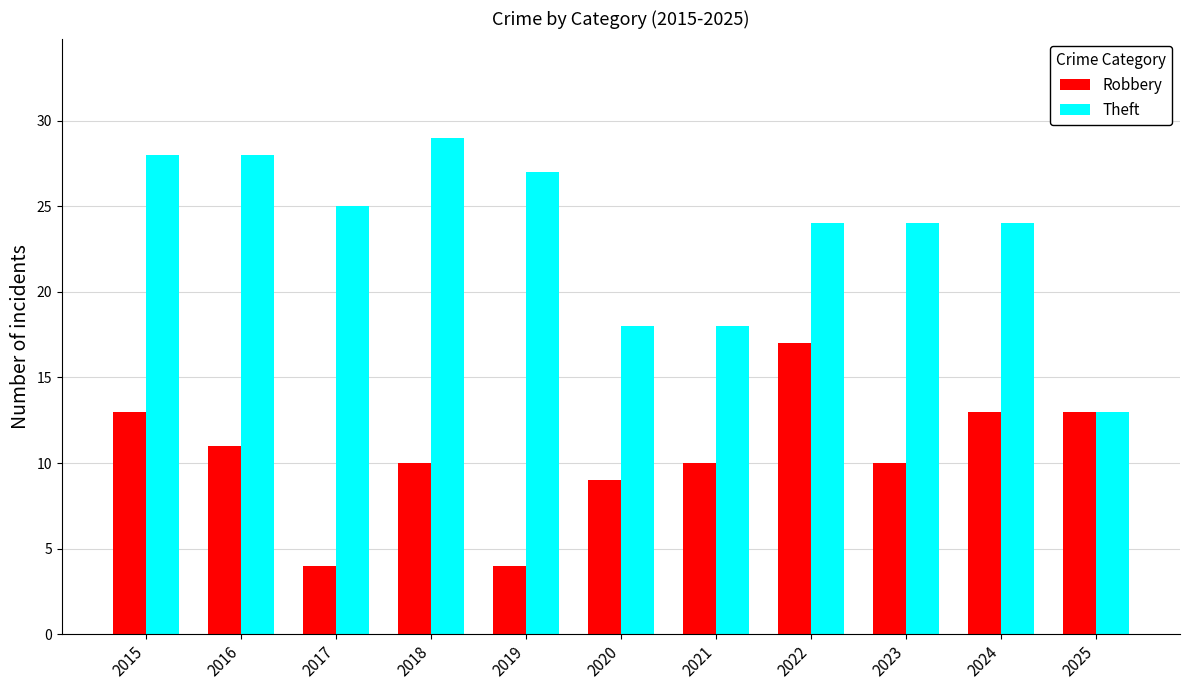

The value of Theft at 2025 is 13. True or false?

True